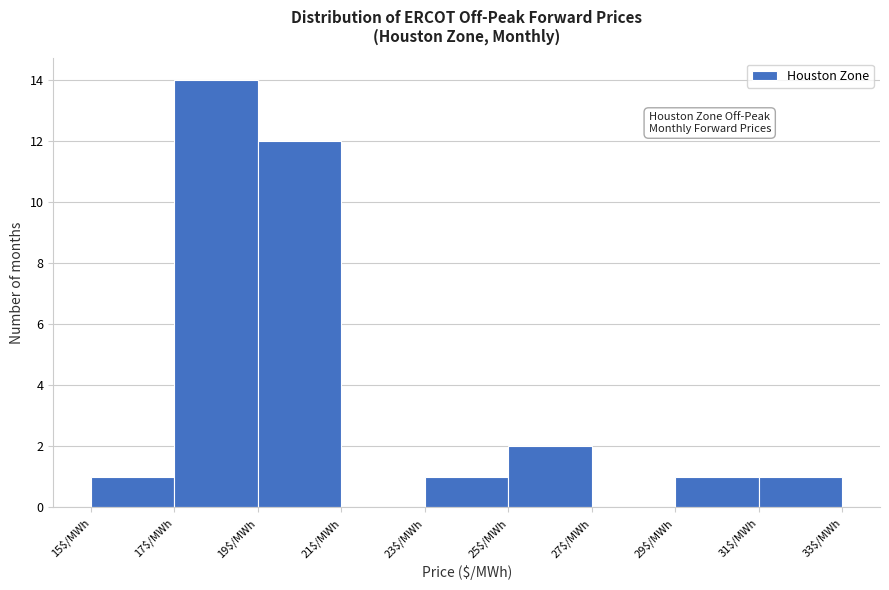

Over which range of the x-axis is the bar tallest?

17 to 19